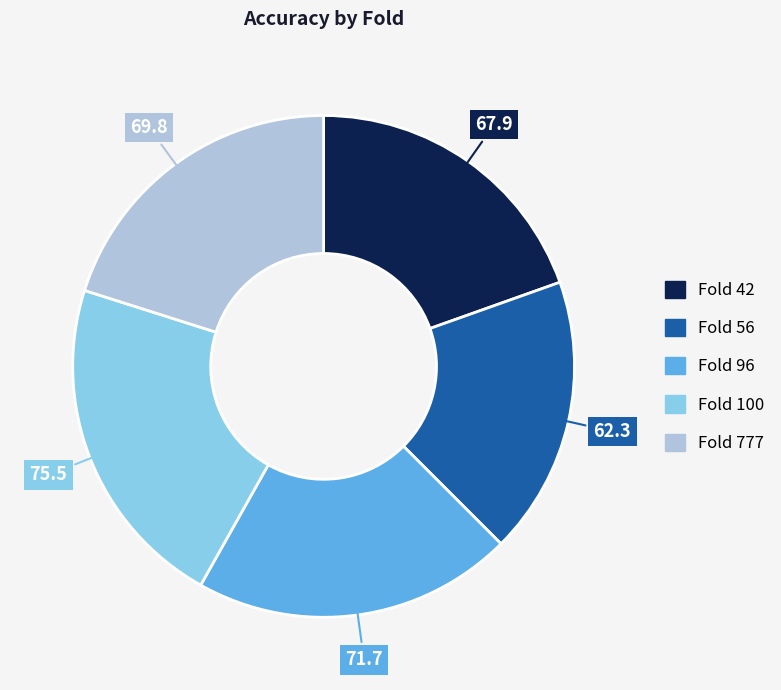

Do Fold 42 and Fold 100 together represent more than half of the pie?

No